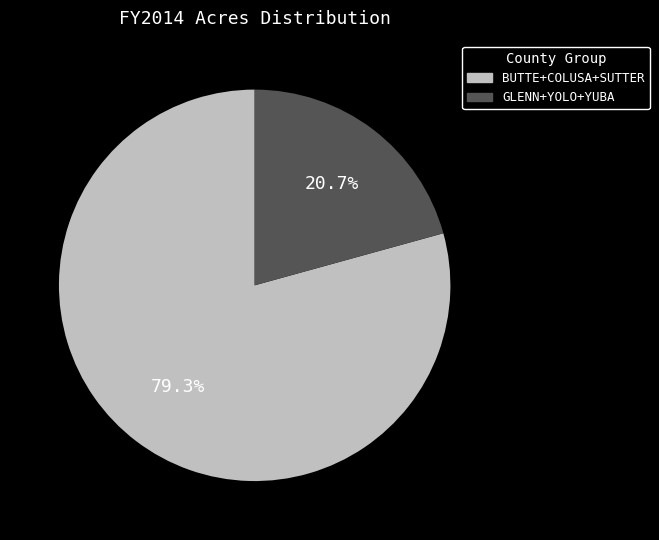

Is there any slice that represents more than half of the pie?

Yes